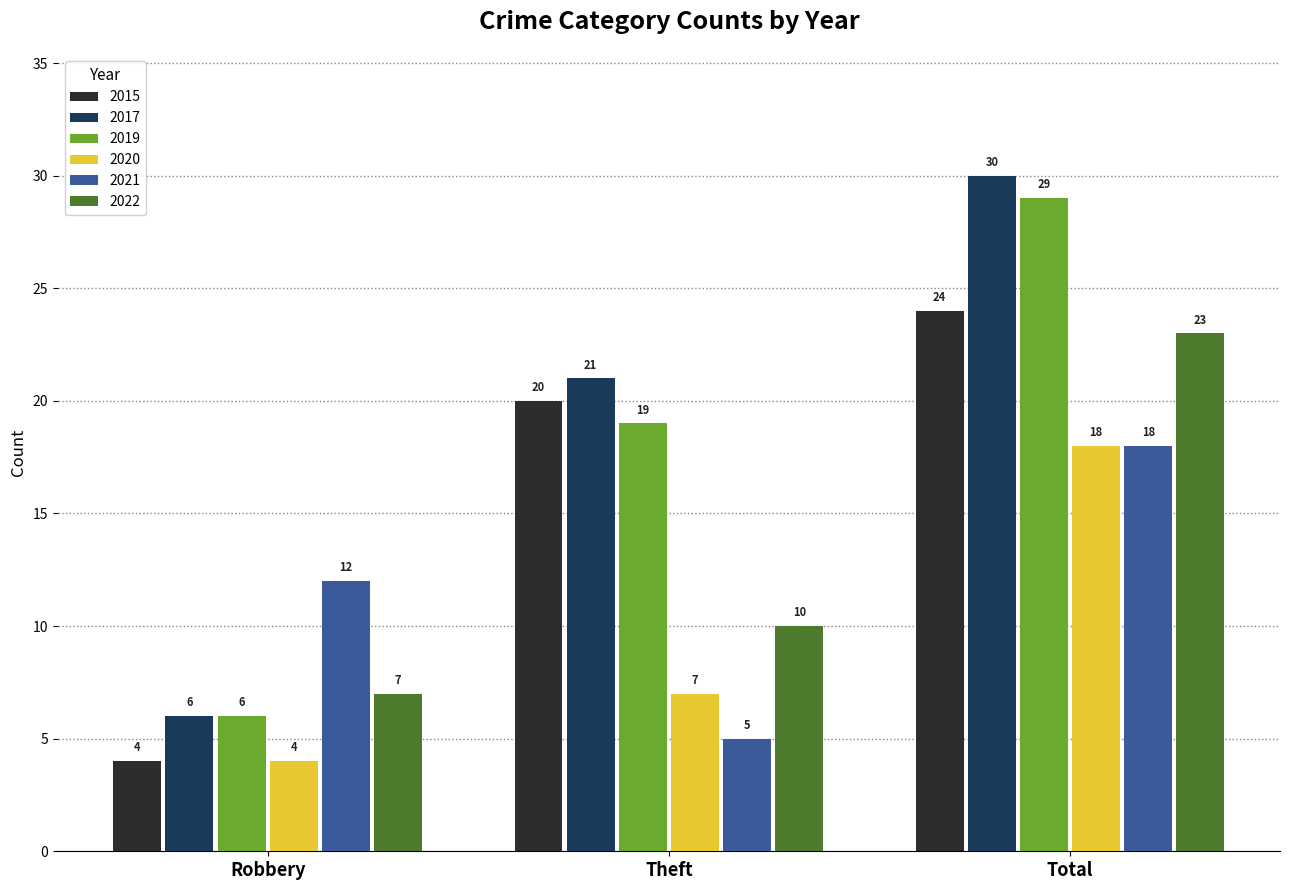

What is the sum of all 2021 values?

35